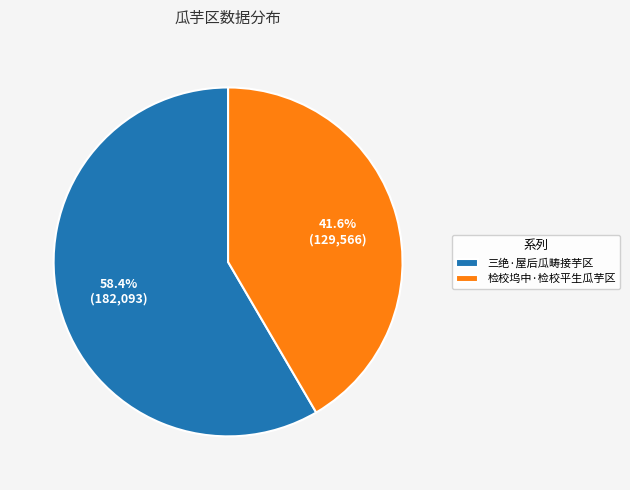

Which category has the smallest portion of the pie?

检校坞中·检校平生瓜芋区